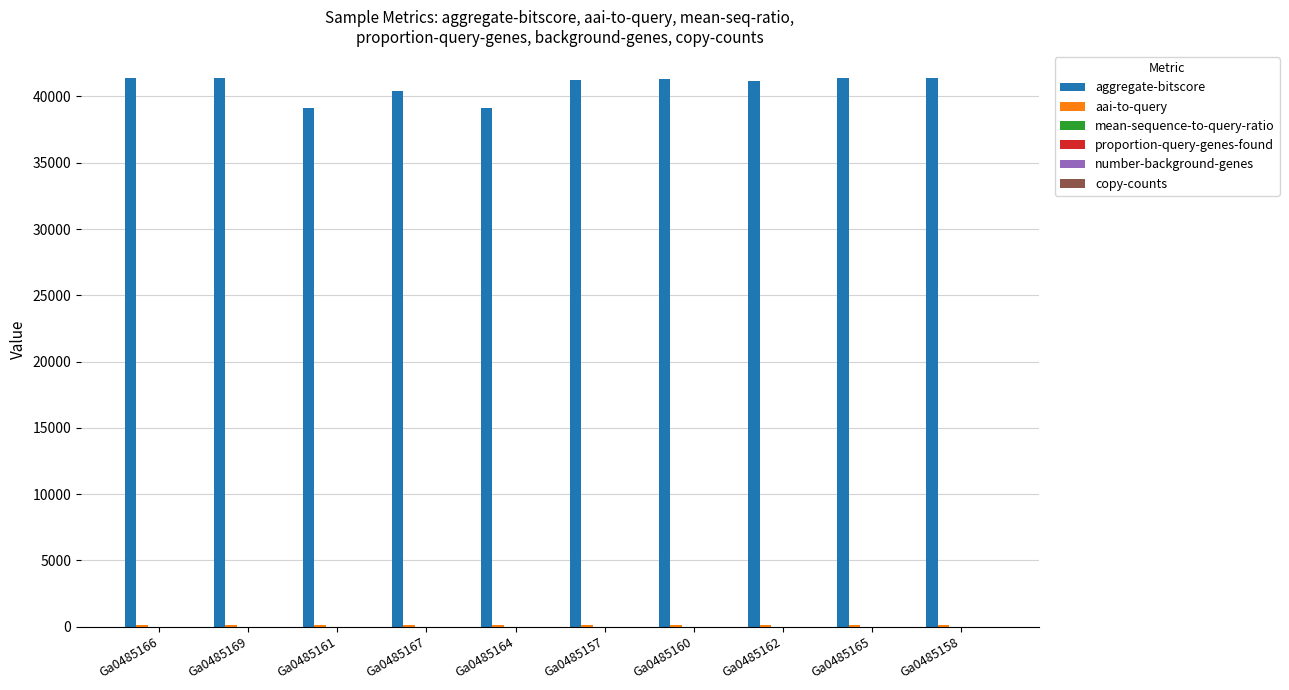

What is the sum of all aggregate-bitscore values?

407992.0